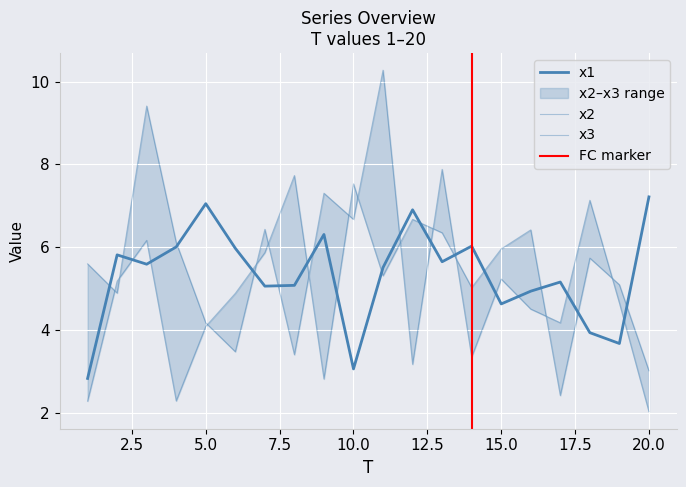

What are all the series names shown in the legend?

x1, x2, x3